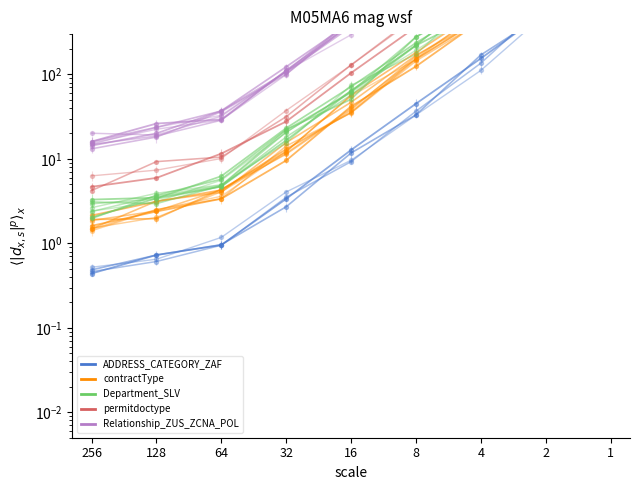

Is the value of Department_SLV at 128 greater than the value of Relationship_ZUS_ZCNA_POL at 32?

No